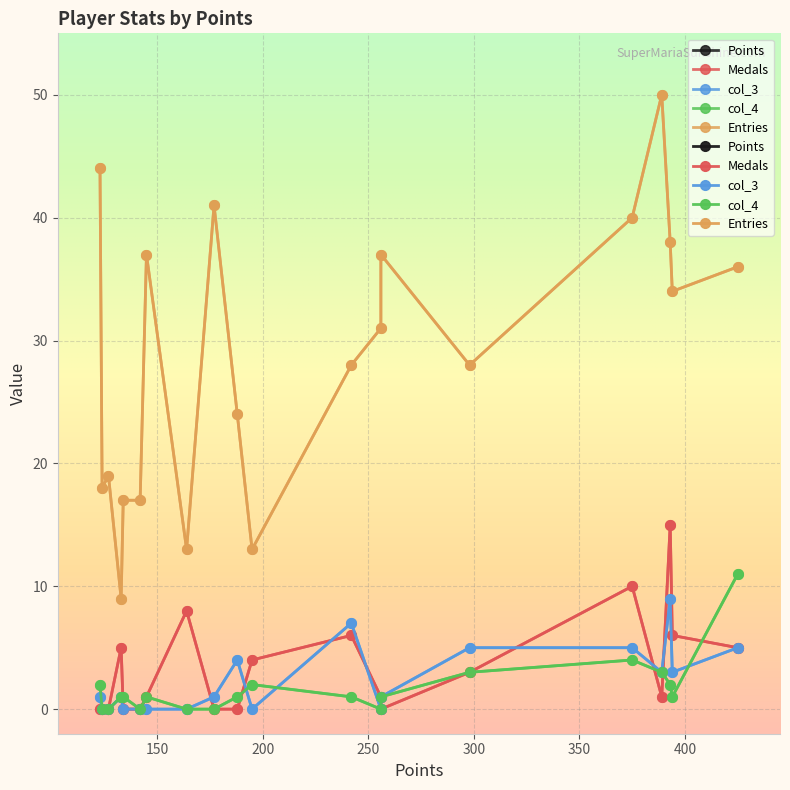

At how many categories does at least one series exceed 146?

13